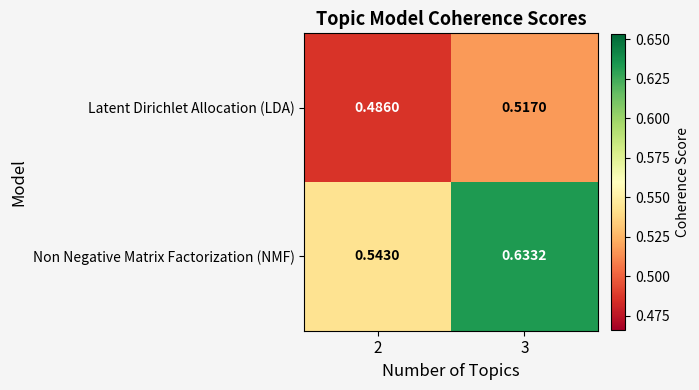

Is the value of Latent Dirichlet Allocation (LDA) at 2 greater than the value of Non Negative Matrix Factorization (NMF) at 2?

No